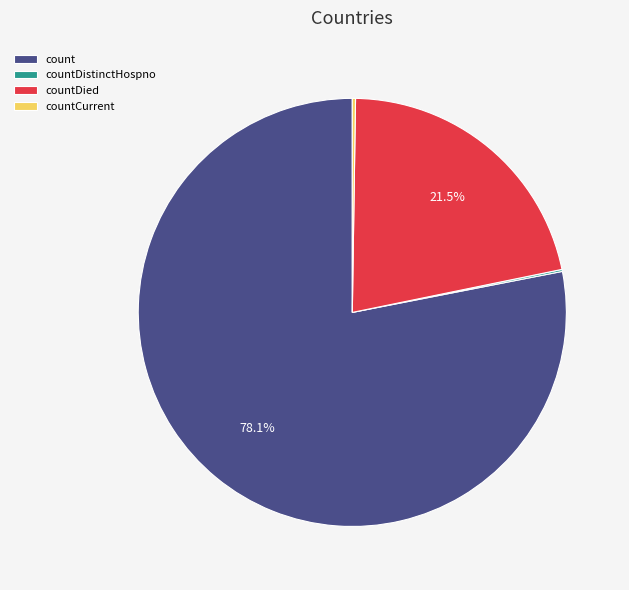

What is the largest slice in the pie chart?

count